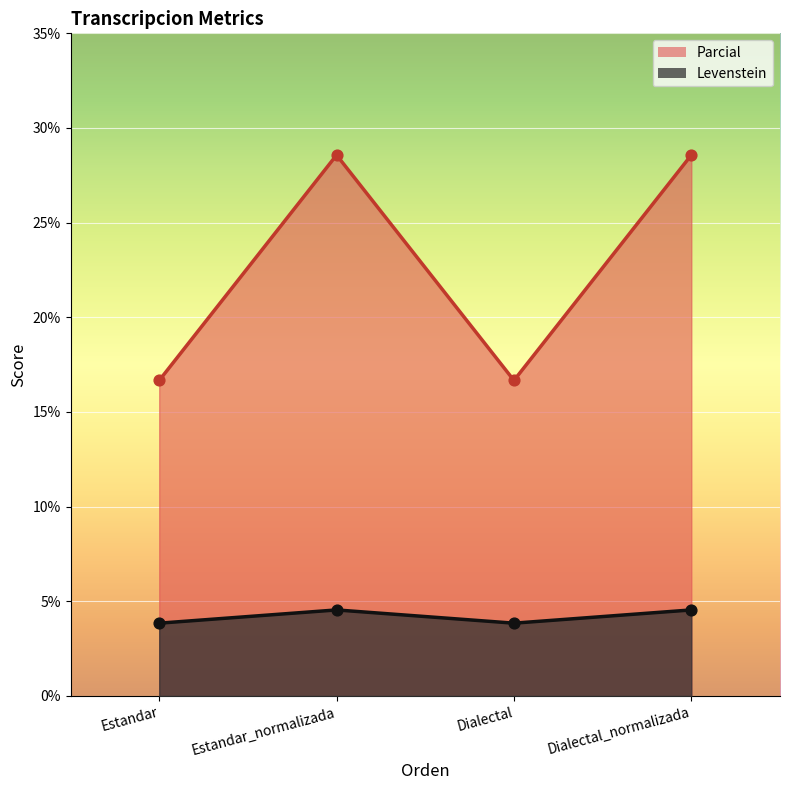

Which series has the largest total across all categories?

Parcial